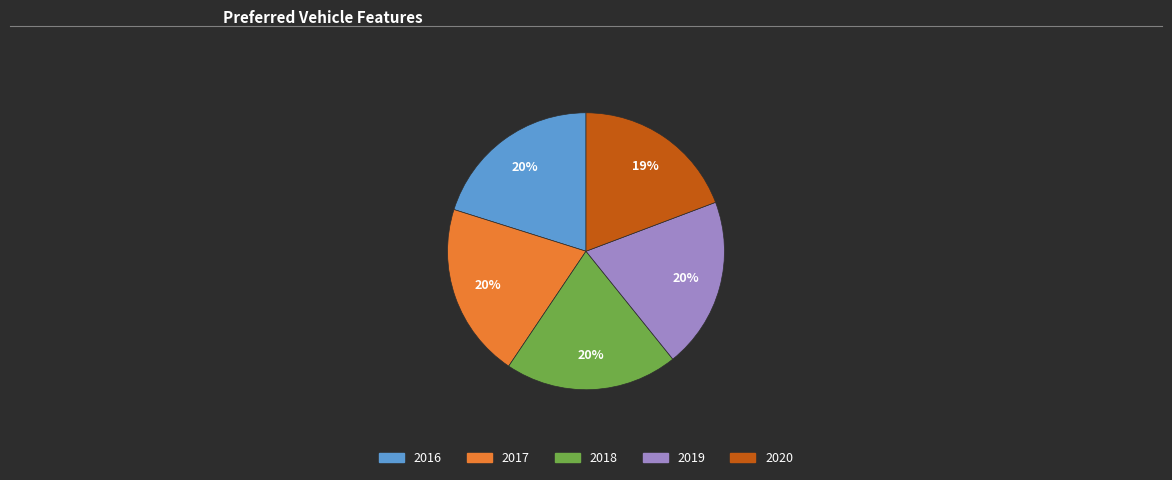

To the nearest percent, what is the difference between the 2016 and 2020 slice percentages?

1%